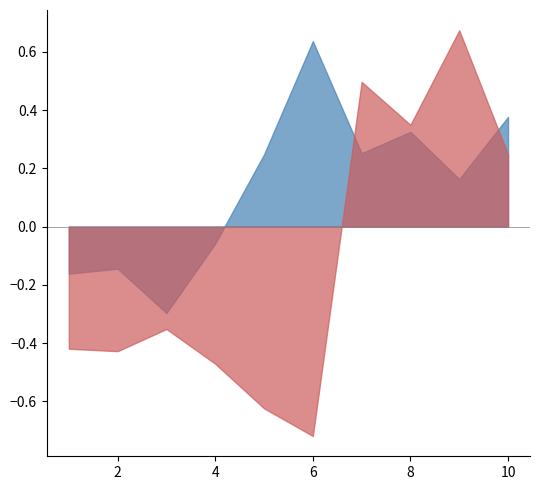

Which category has the lowest value across all series?

6